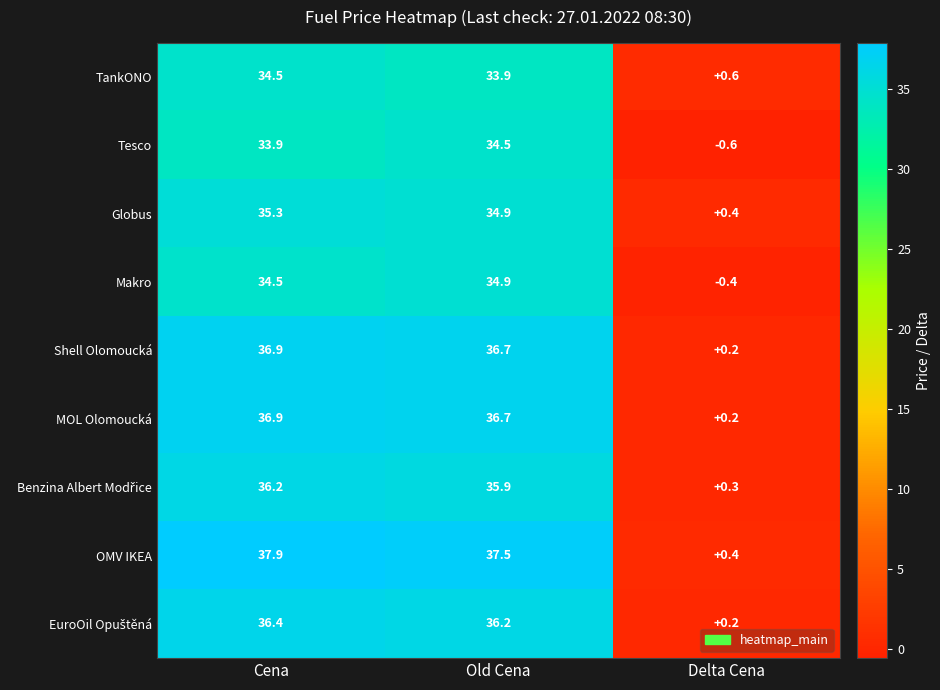

At how many categories does at least one series exceed 0?

3